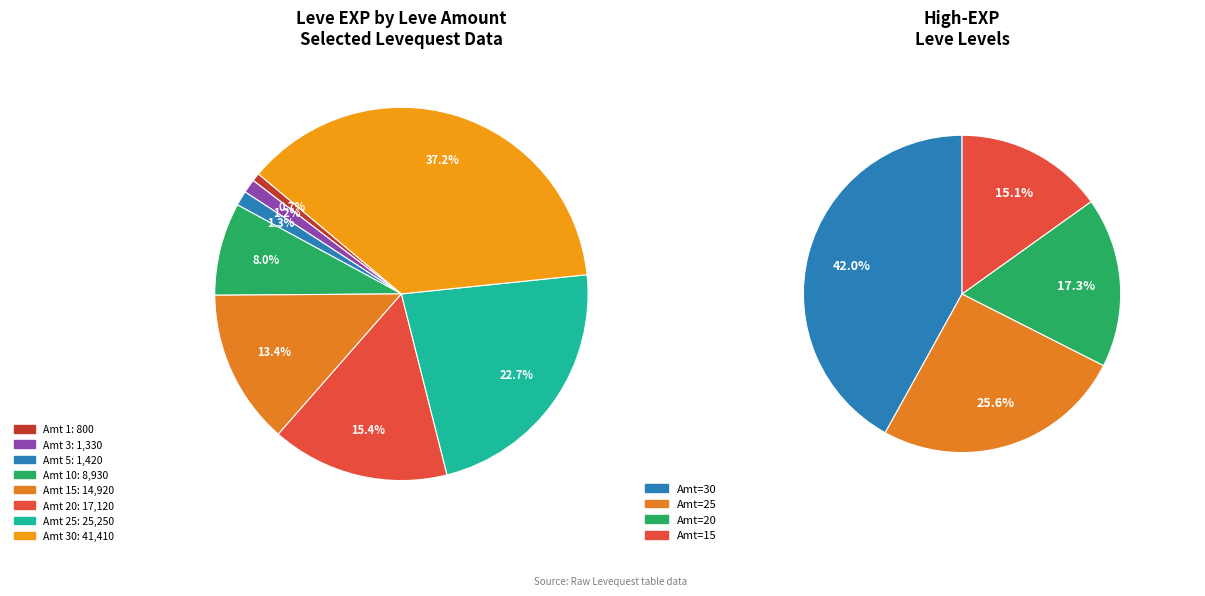

What is the smallest slice in the pie chart?

1